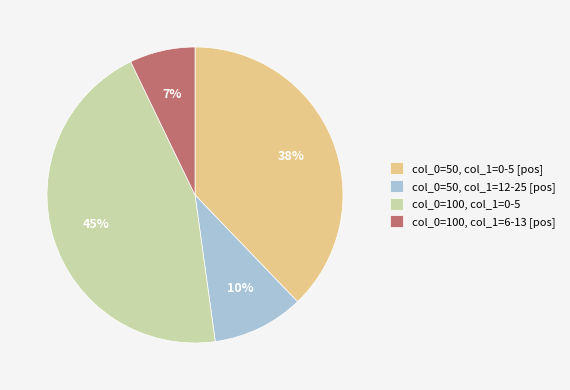

True or false: col_0=50, col_1=12-25 [pos] accounts for 19% of the total.

False